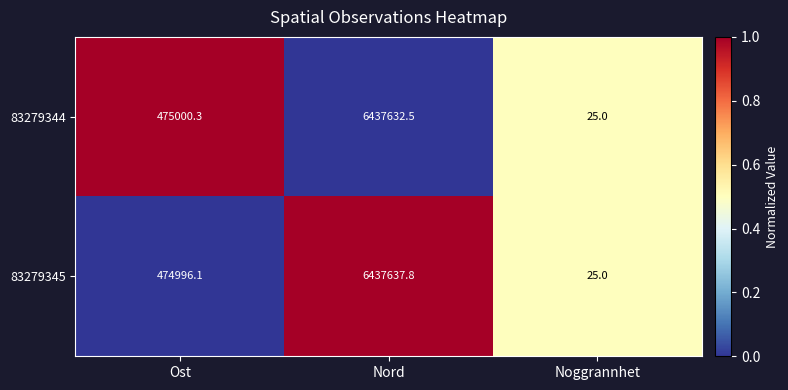

What is the difference between the 83279344 values at Noggrannhet and Nord?

6437607.5